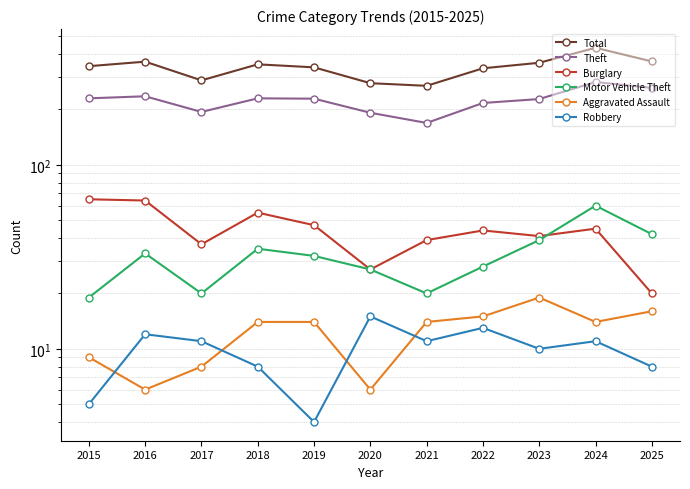

Rank the categories by Theft value from highest to lowest.

2024, 2025, 2016, 2015, 2018, 2019, 2023, 2022, 2017, 2020, 2021